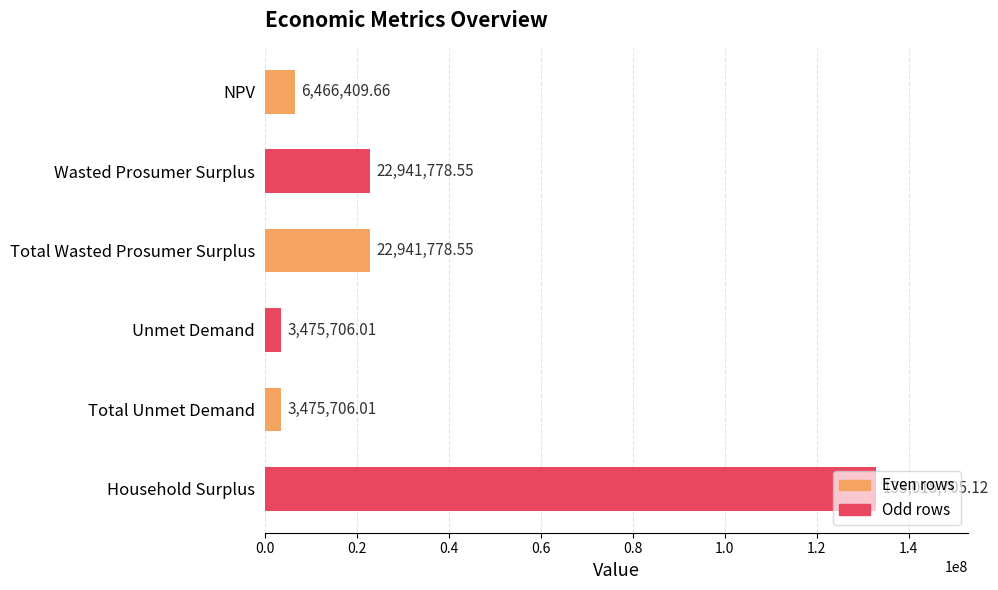

What is the sum of the values at Total Unmet Demand and Total Wasted Prosumer Surplus?

26417484.6